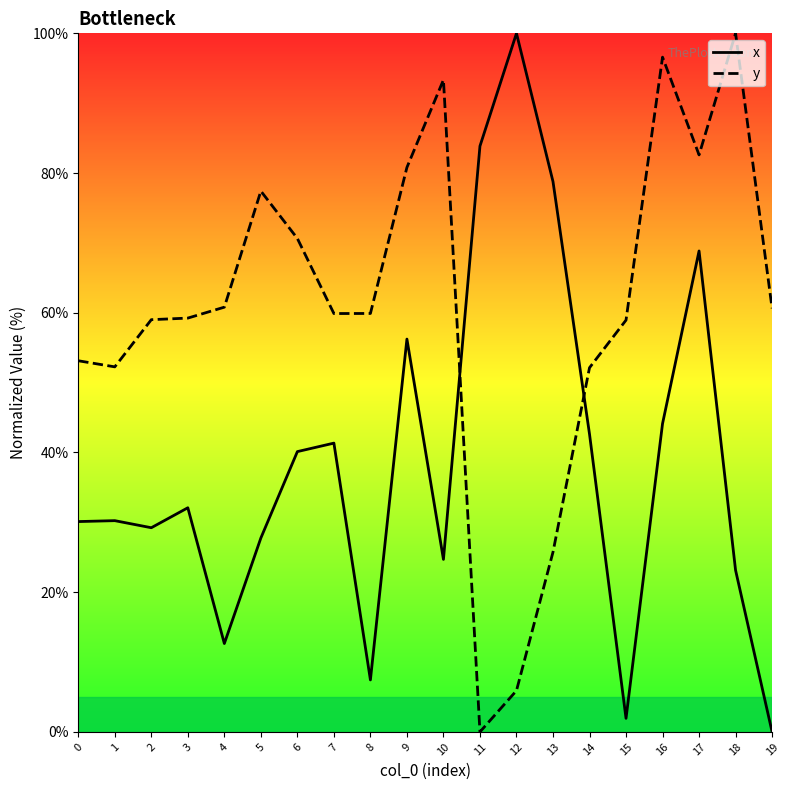

In x, how many points are higher than both neighbors (excluding endpoints)?

6